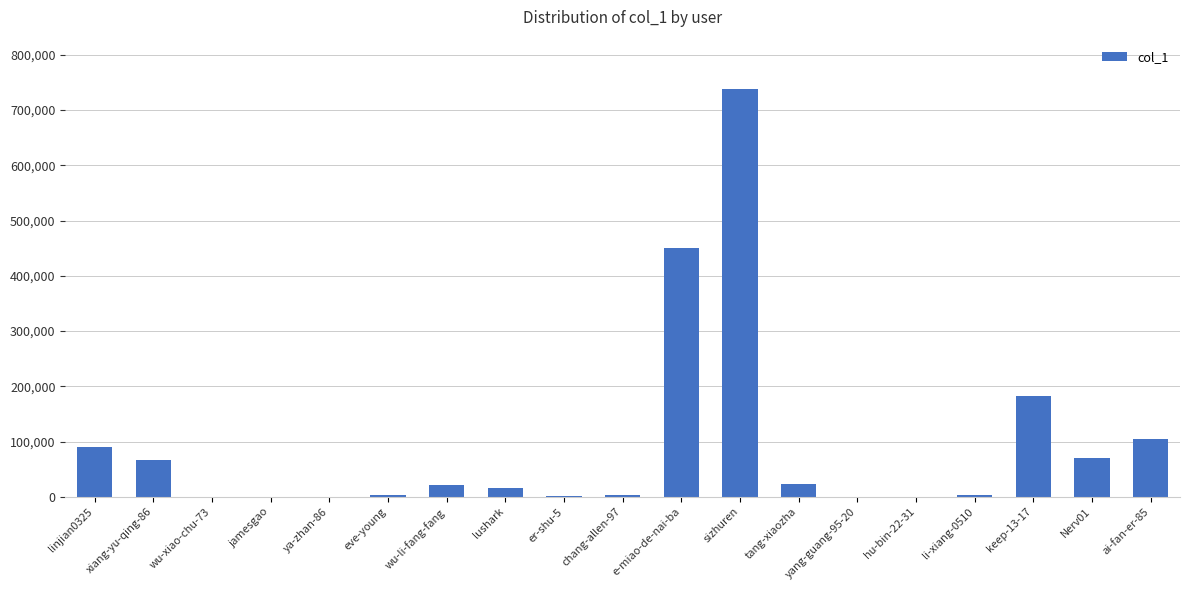

What is the greatest value displayed?

738900